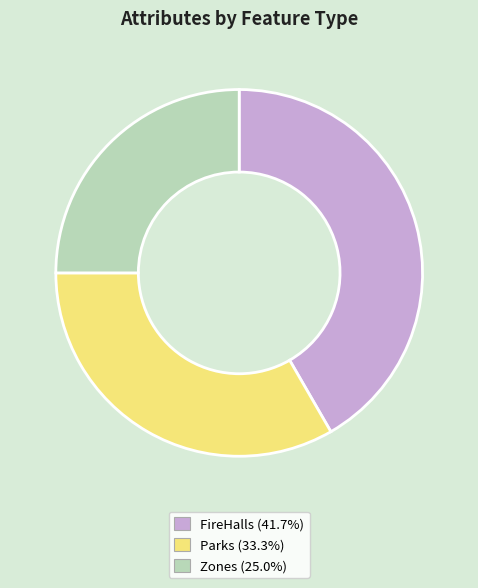

Combined, do FireHalls (41.7%) and Parks (33.3%) account for over 50%?

Yes